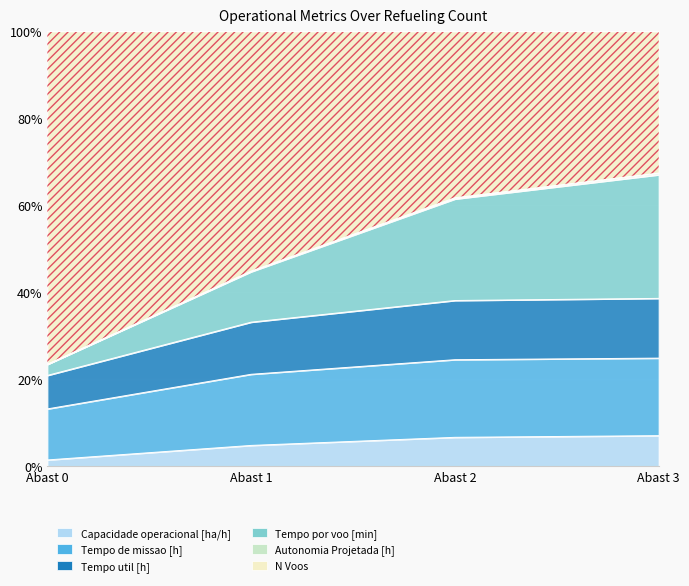

True or false: N Voos and Tempo de missao [h] cross at least once.

False